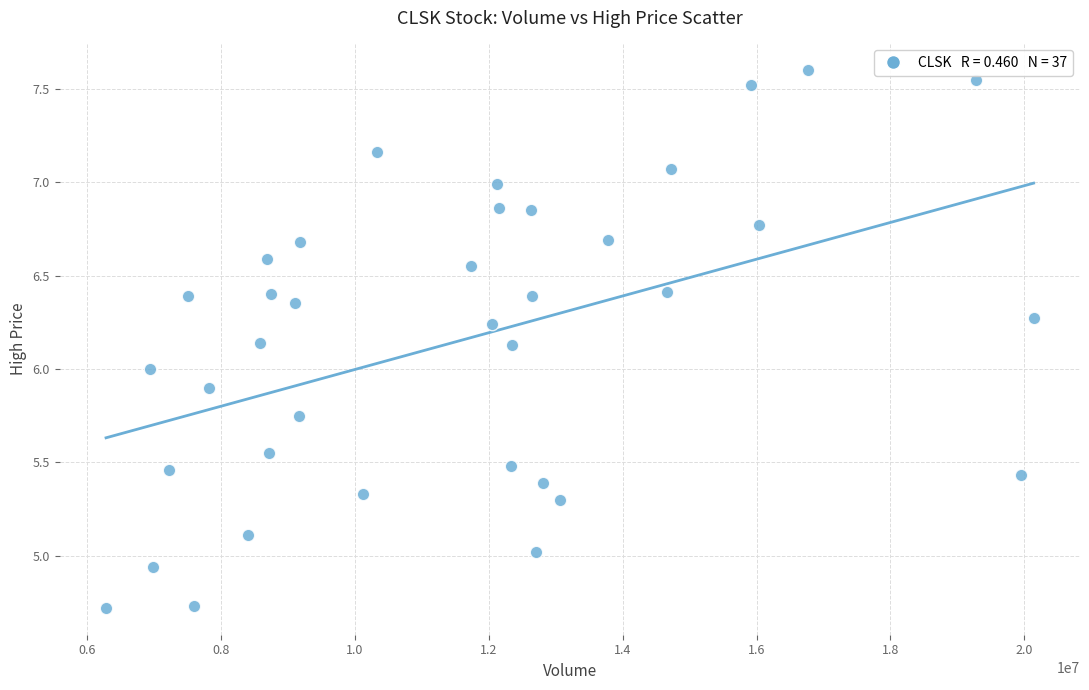

What is the range of Y values (max minus min)?

2.9